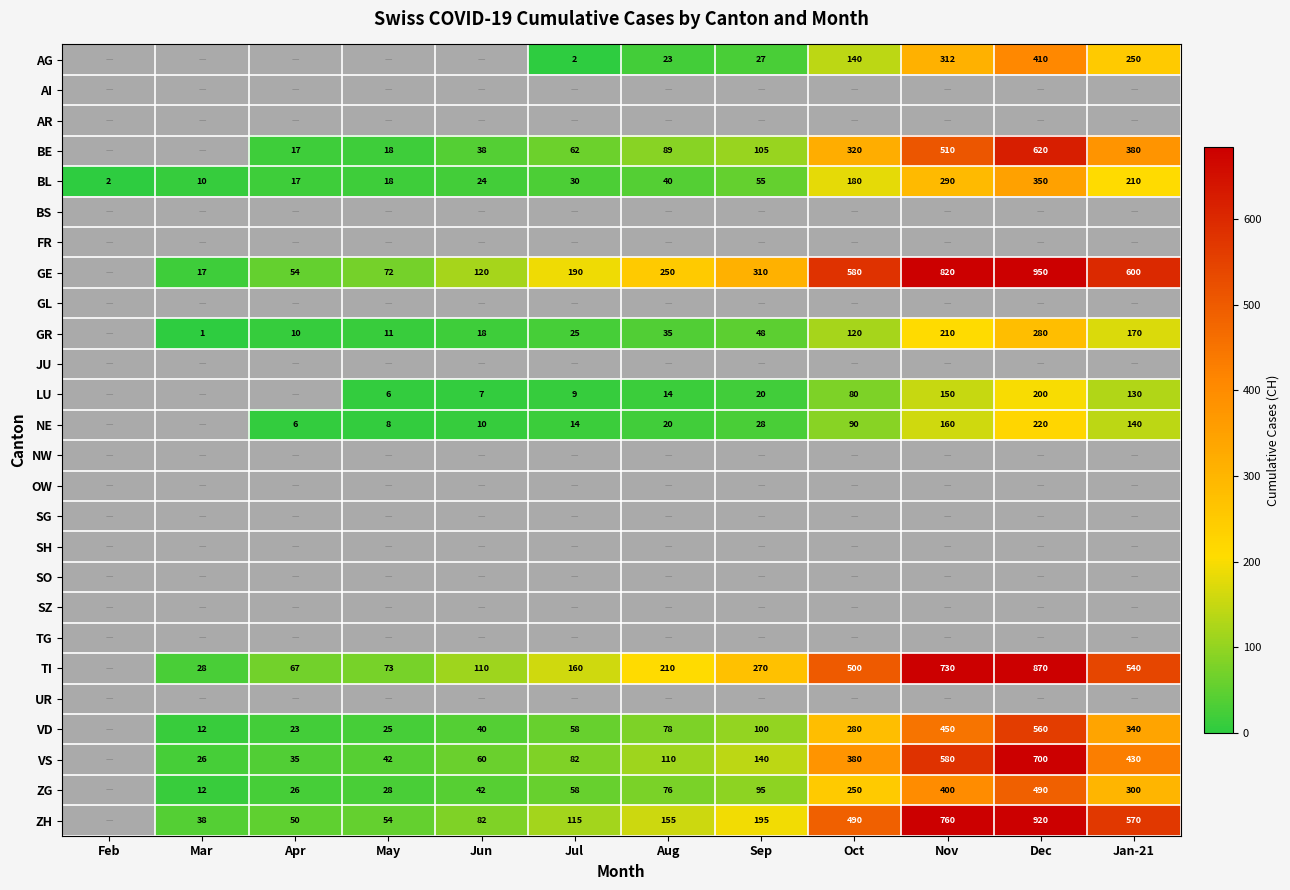

What is the sum of the BL values at Mar and May?

28